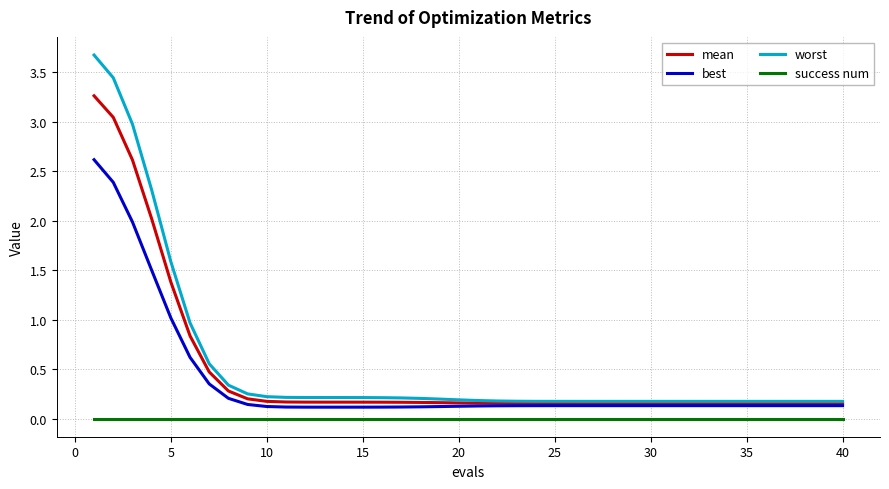

List the series in order of their peak value, lowest first.

success num, best, mean, worst